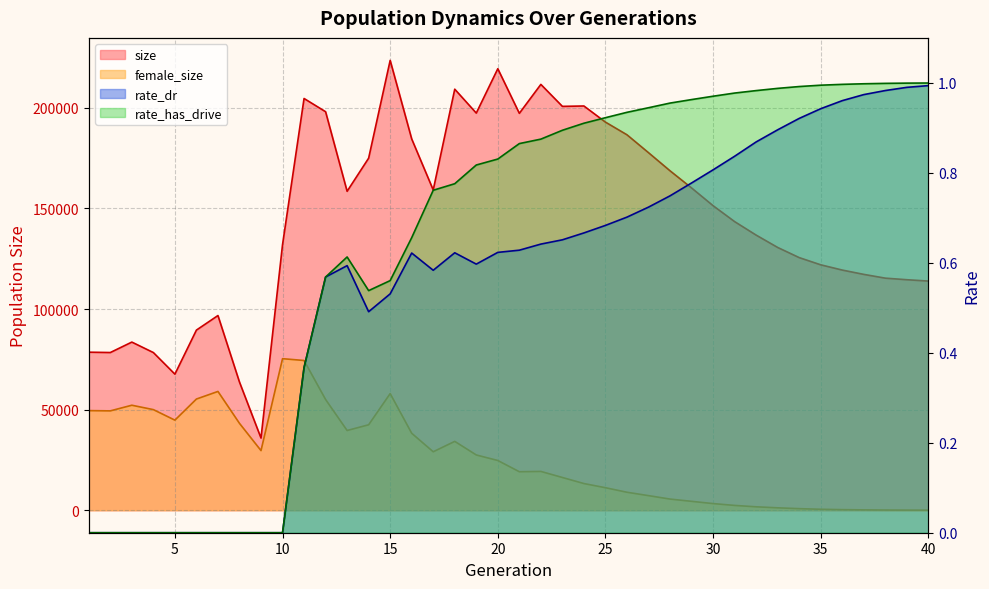

The size series shows 256678.8 at 27. True or false?

False